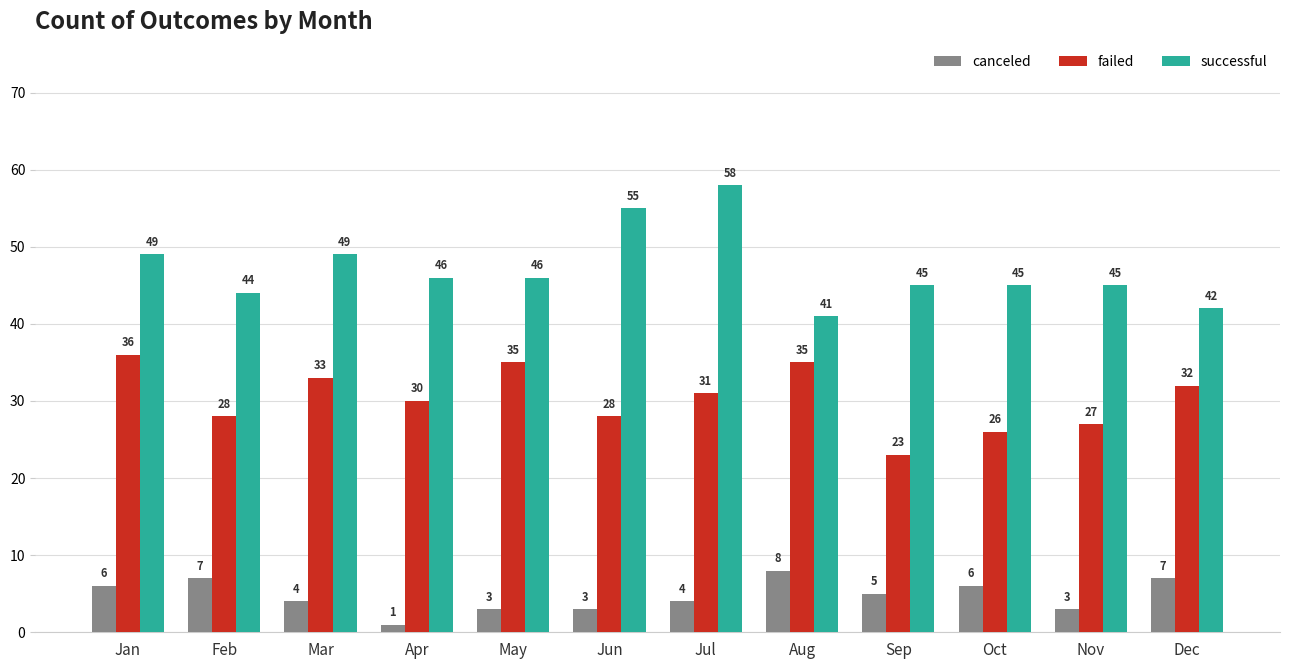

The canceled series shows 6 at Oct. True or false?

True